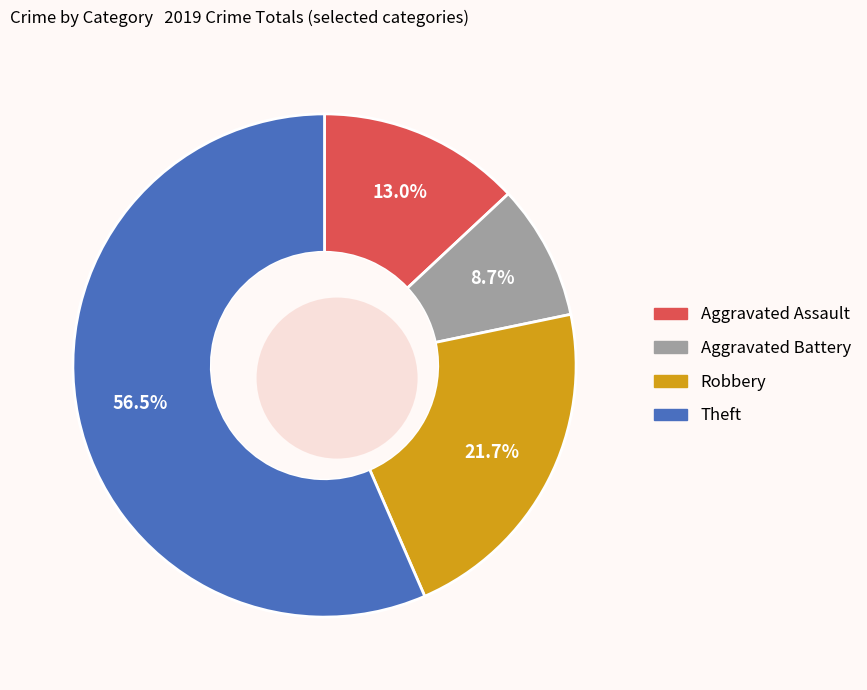

How many slices are in this pie chart?

4